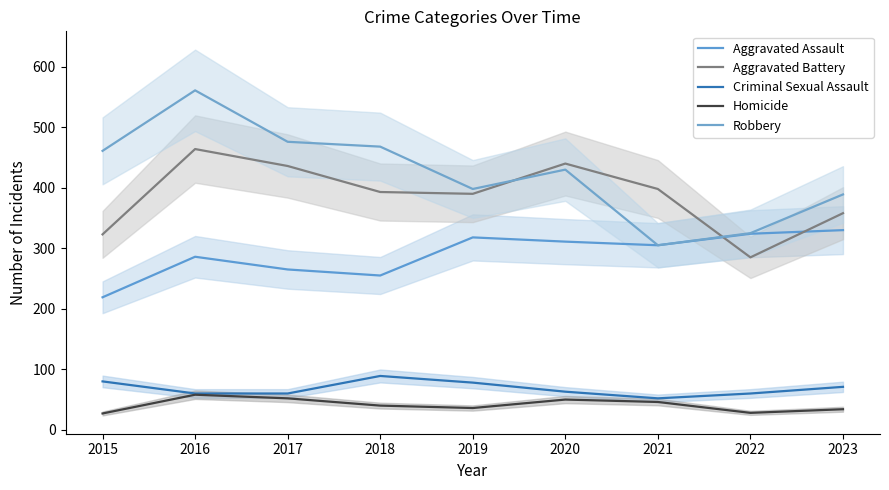

How many distinct data groups are displayed?

5